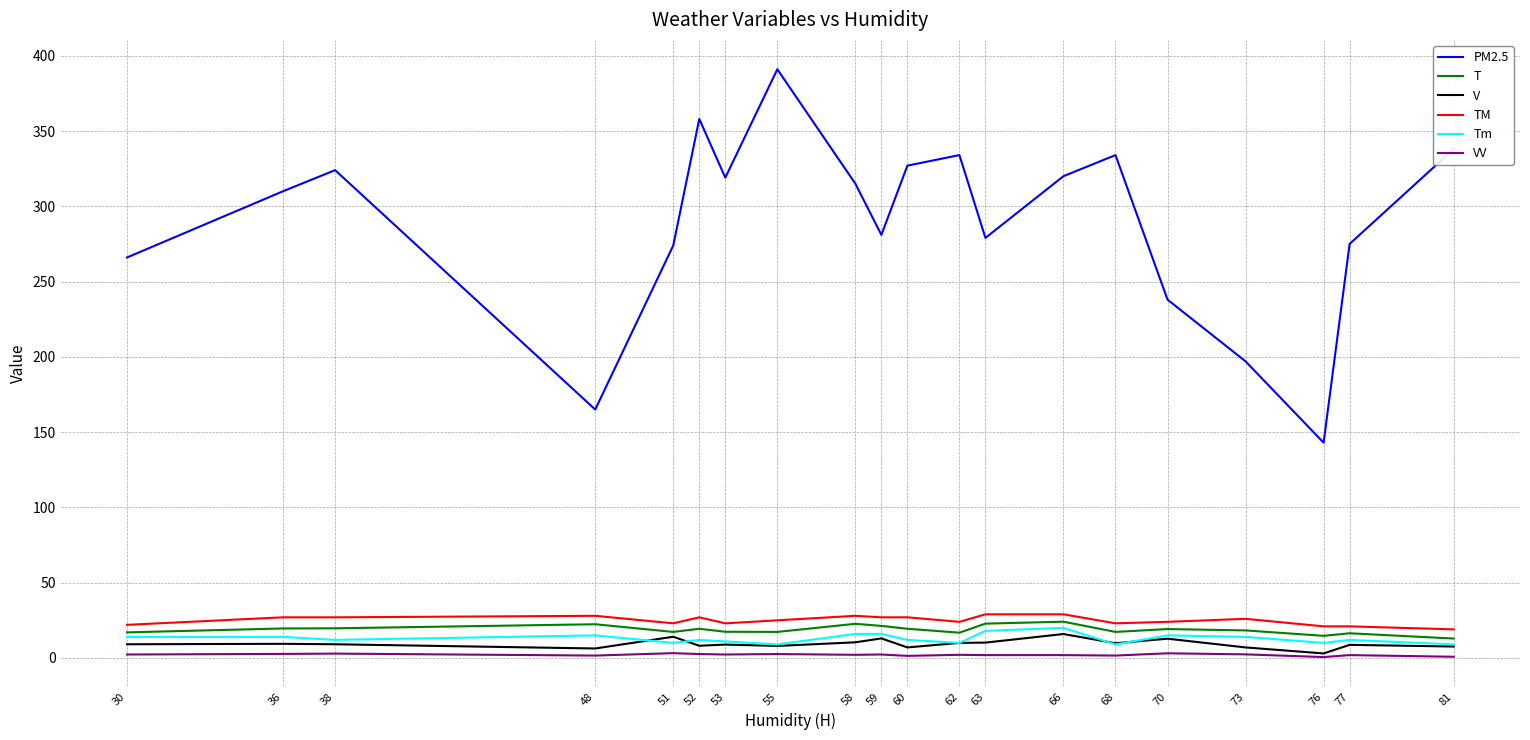

Which series changed the most between 36 and 76?

PM2.5